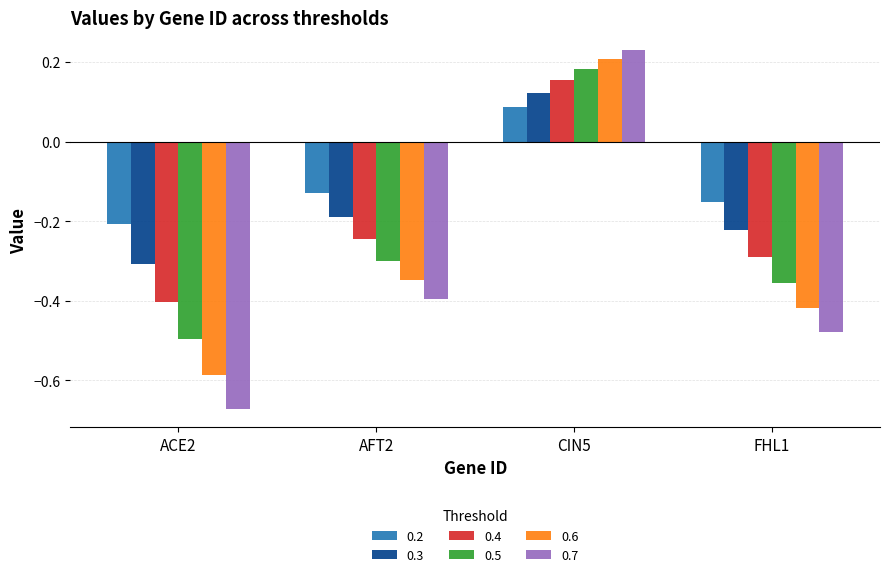

Where does the 0.4 series first go above 0?

CIN5